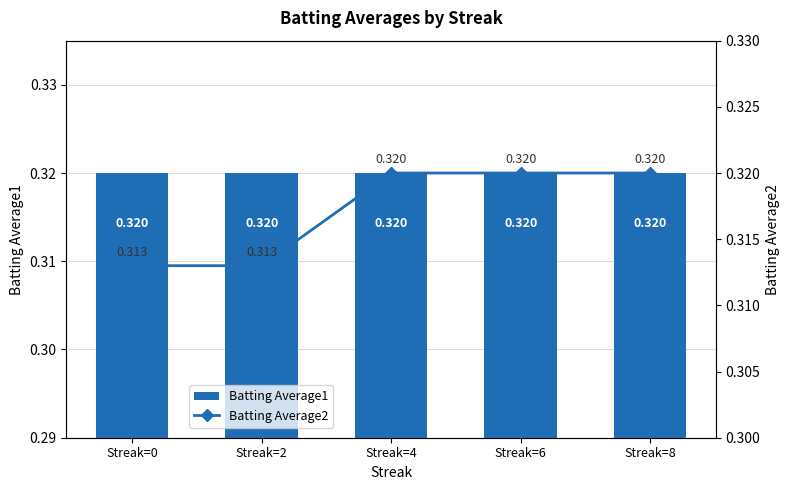

List the series in order of their overall mean, lowest first.

Batting Average2, Batting Average1